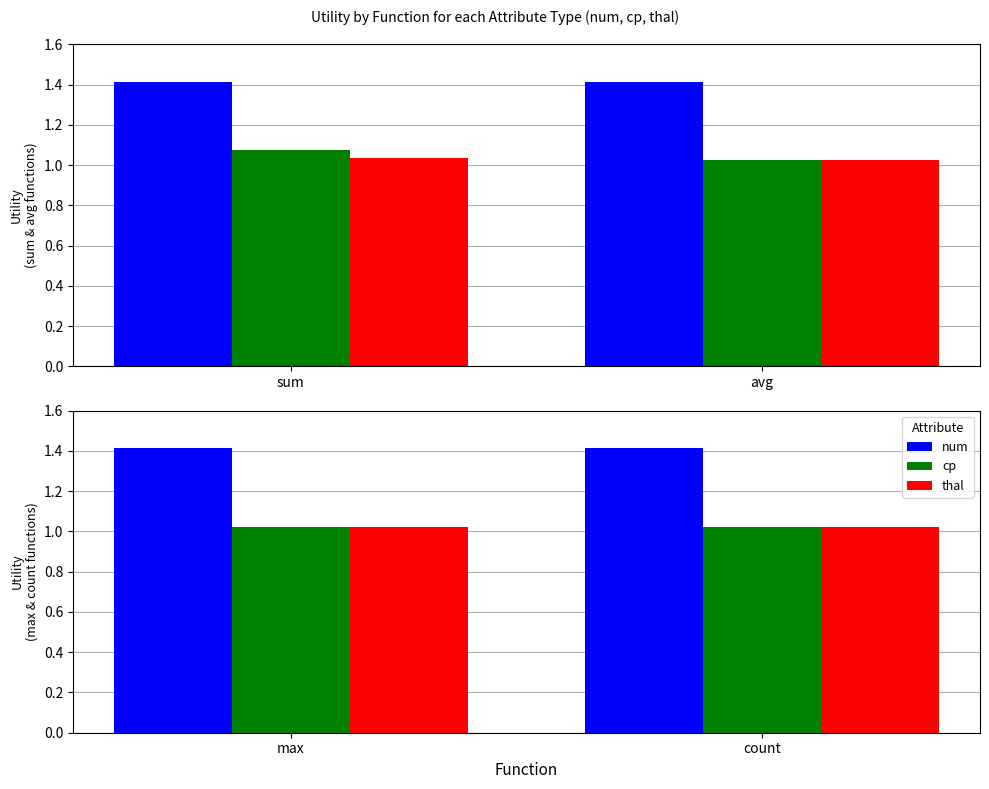

Count the number of categories in the chart.

2